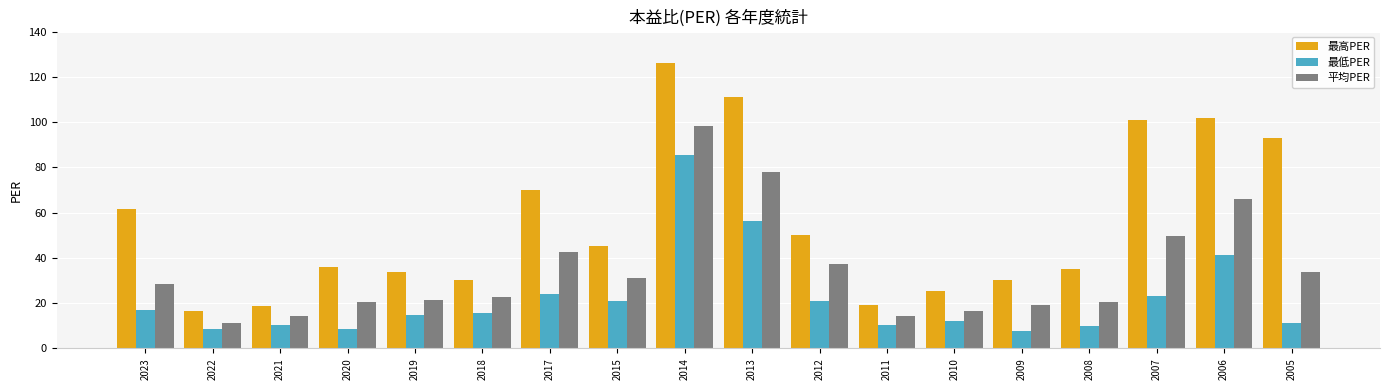

At which label is 最低PER closest to 46?

2006